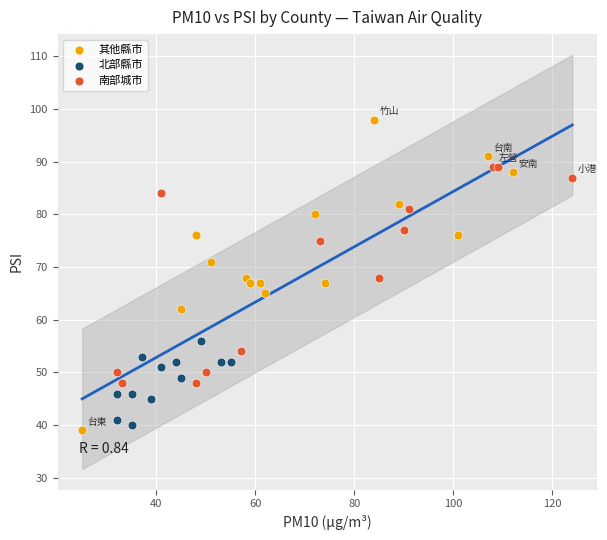

Which series reaches the minimum Y coordinate?

其他縣市